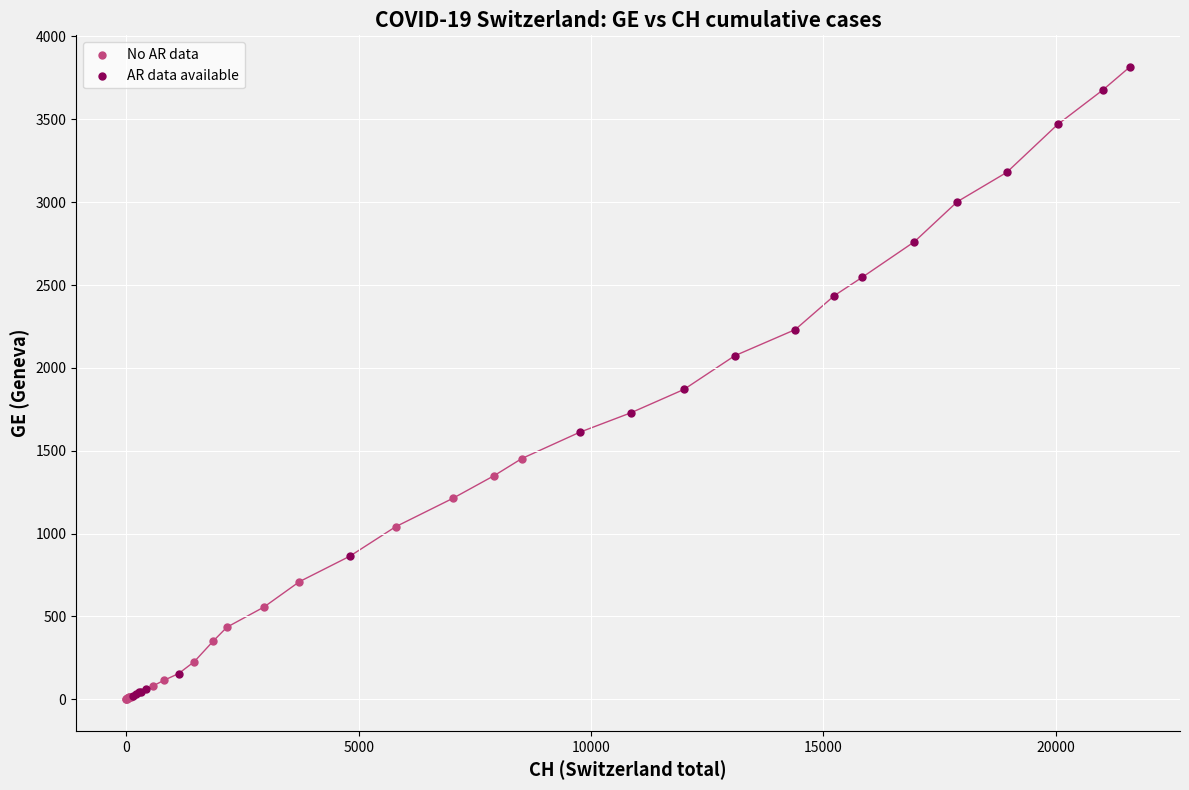

Which series reaches the maximum Y coordinate?

AR data available